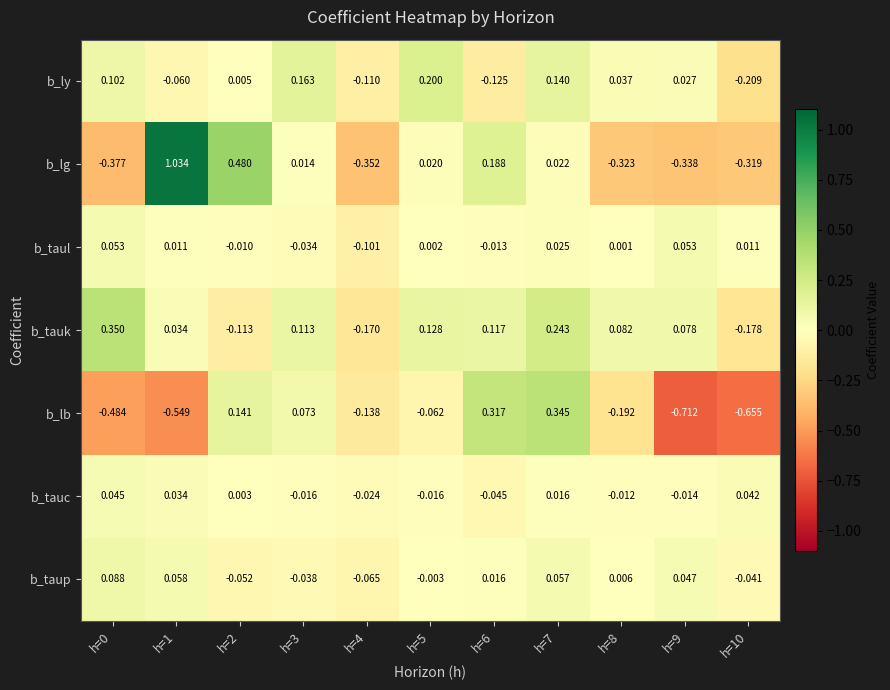

Which series has the widest spread of values?

b_lg